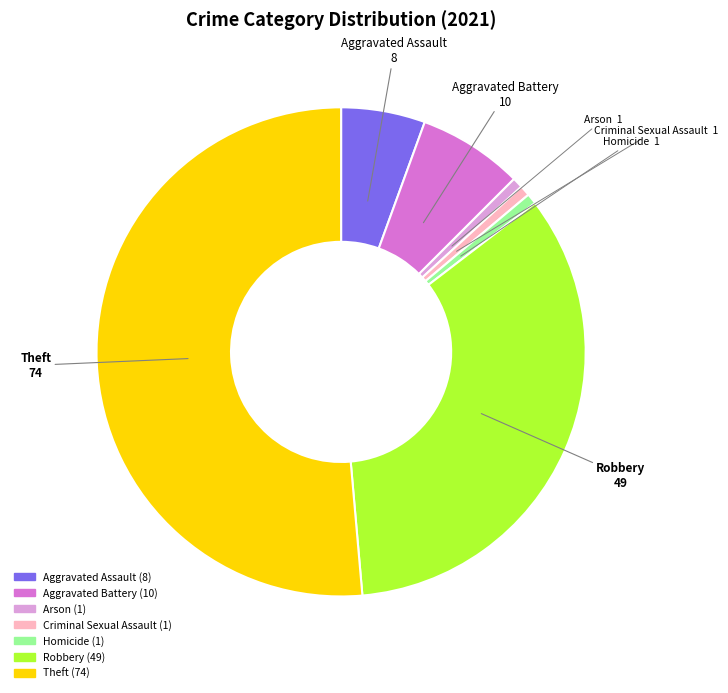

The Aggravated Battery slice represents 12% of the pie. True or false?

False